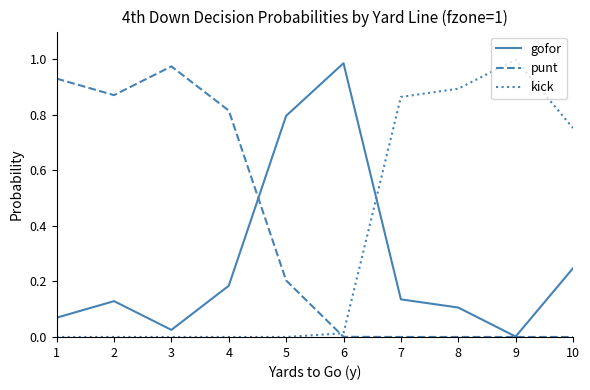

The value of punt at 7 is 0.0. True or false?

True